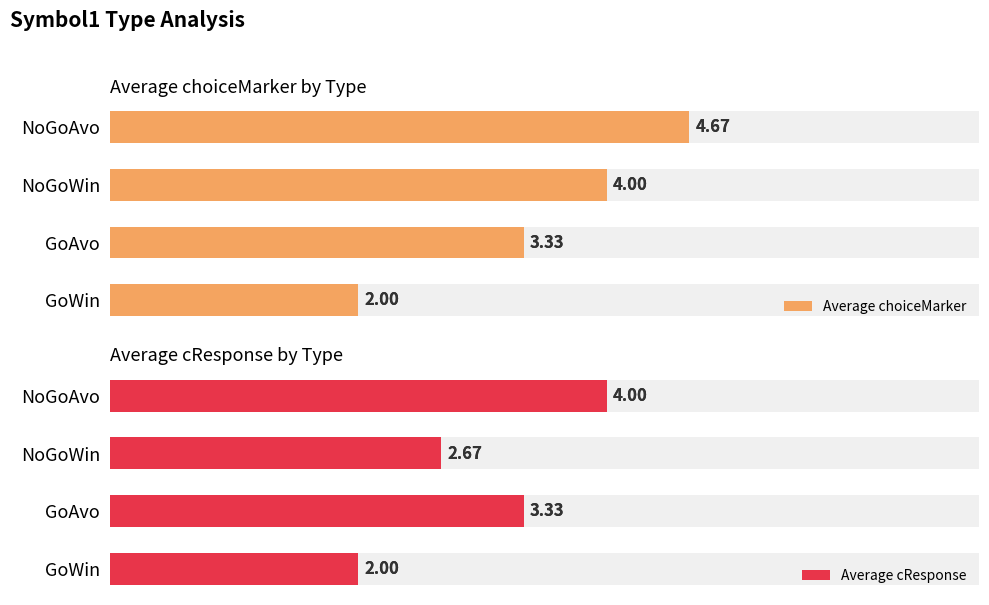

How many bars are there in total?

8